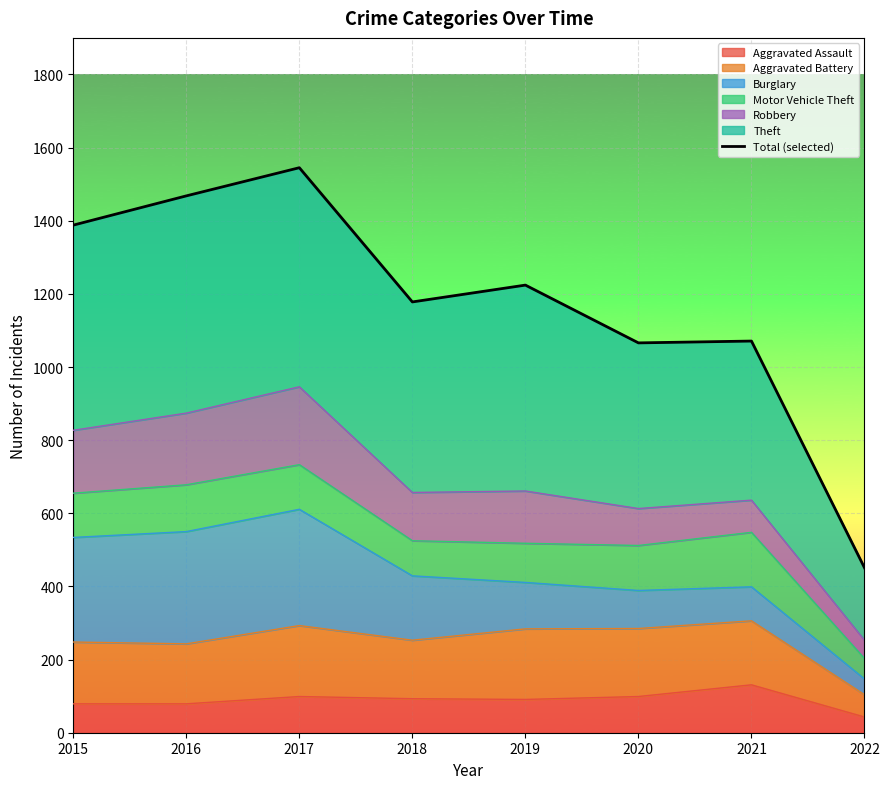

What is the change in value from 2018 to 2020?

-112